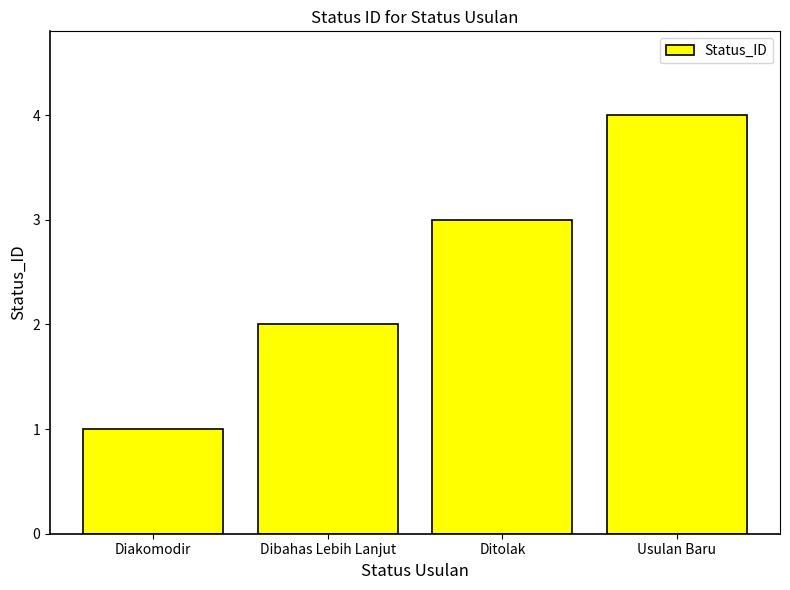

Rank the categories by value from highest to lowest.

Usulan Baru, Ditolak, Dibahas Lebih Lanjut, Diakomodir